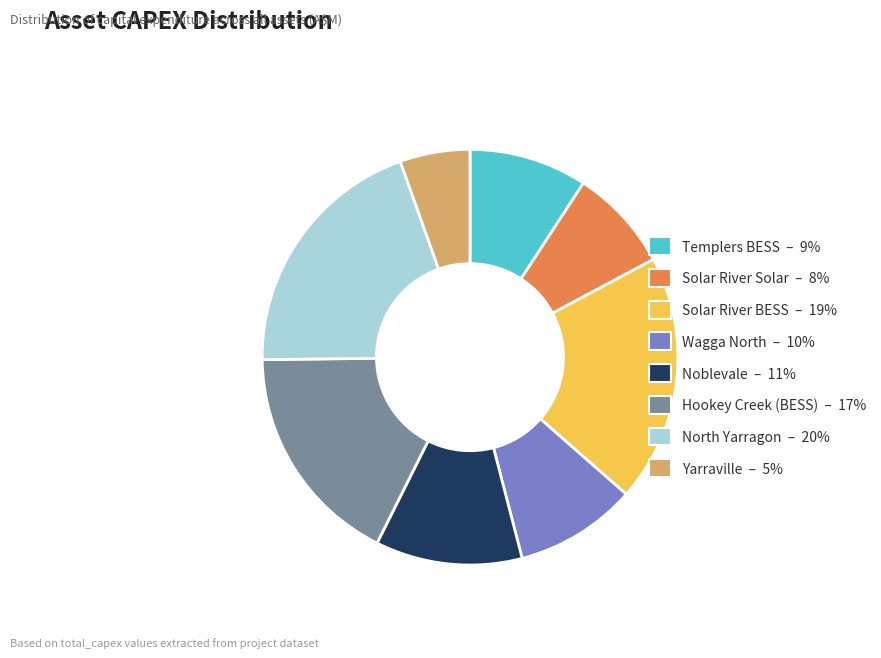

Between Noblevale and Solar River BESS, which is larger?

Solar River BESS